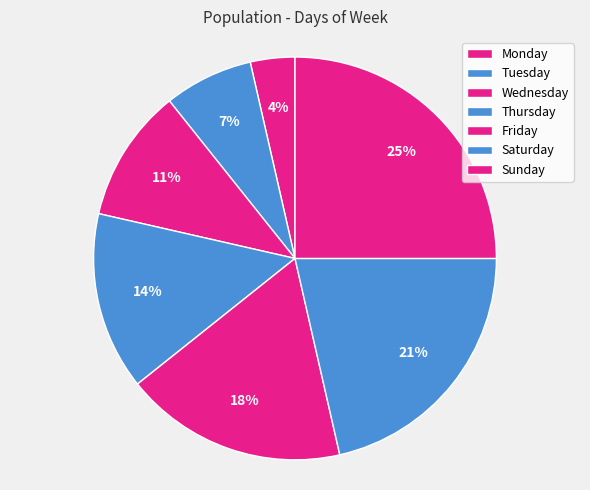

Which has a higher value, Monday or Saturday?

Saturday